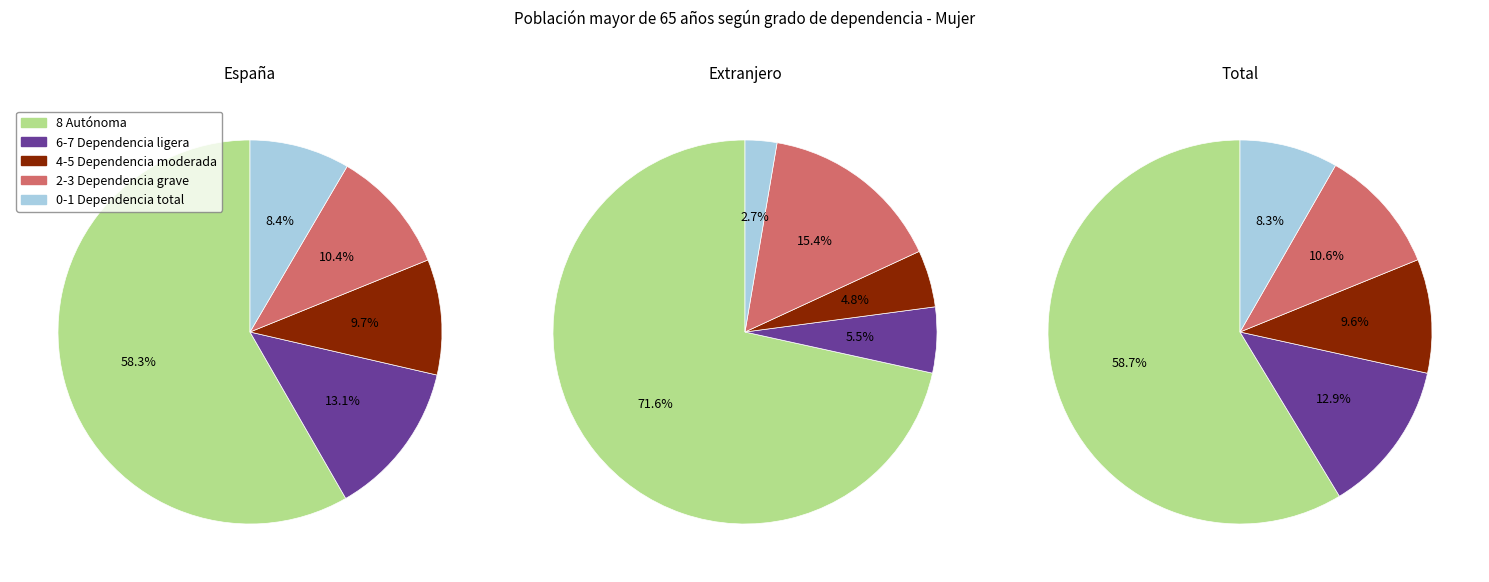

To the nearest percent, what portion does Total represent?

10%